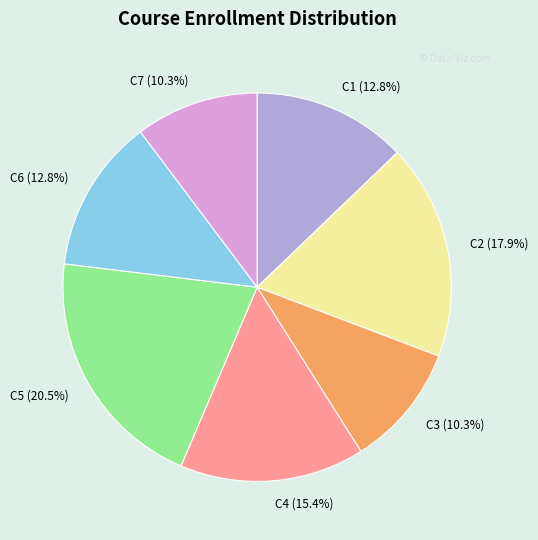

Does any single category account for the majority?

No